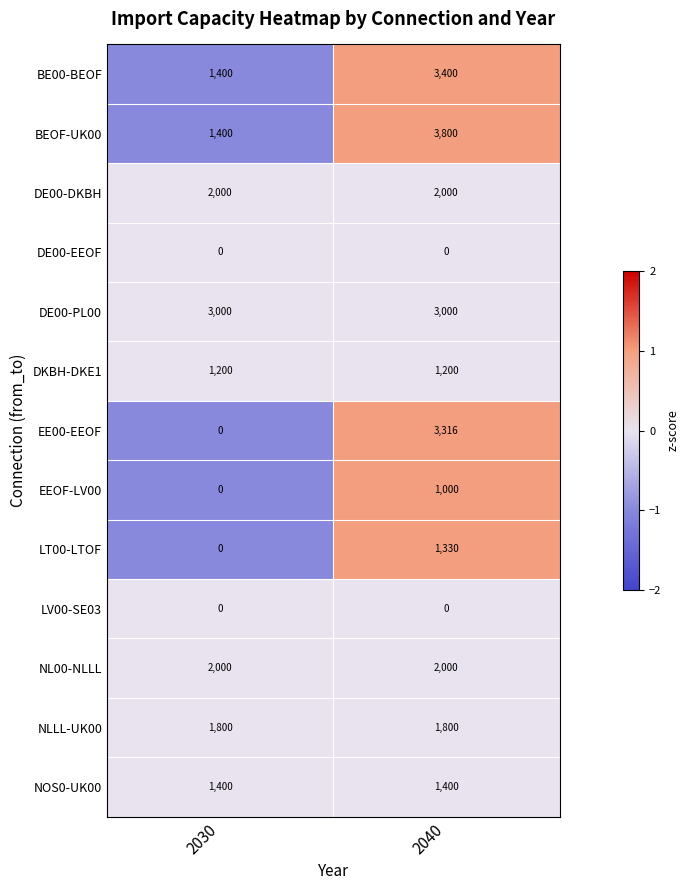

The NL00-NLLL series shows 2634 at 2040. True or false?

False